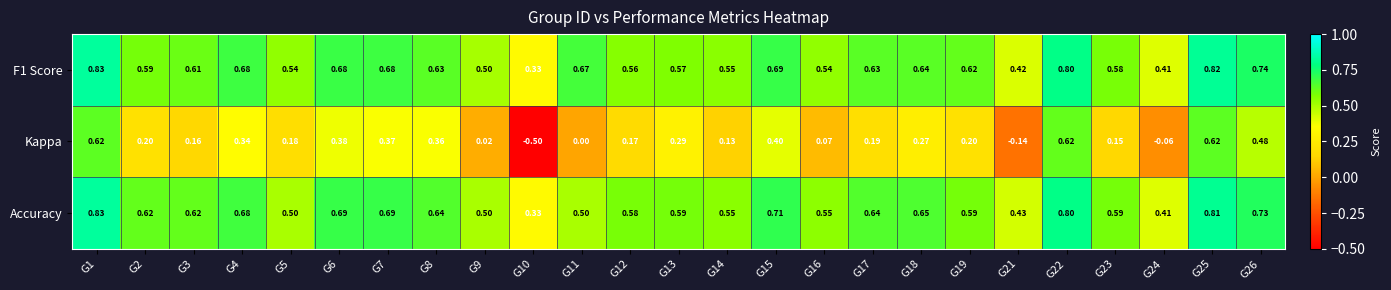

Is the value of Kappa at G26 greater than the value of Accuracy at G24?

Yes